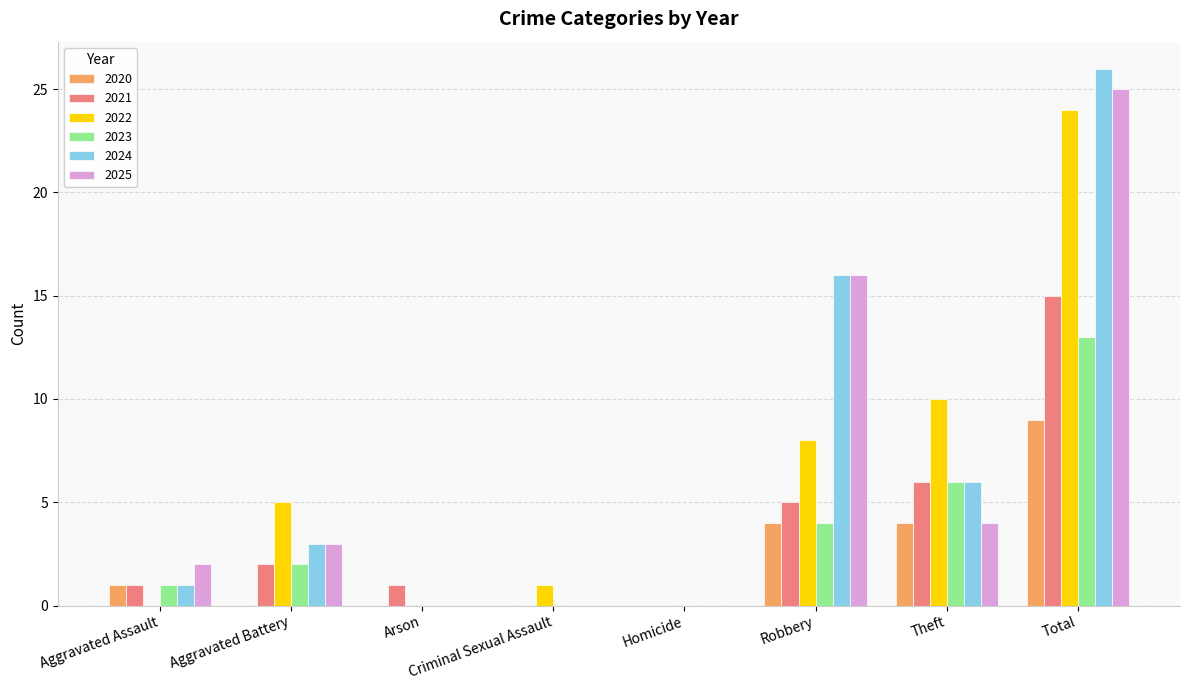

What is the sum of the 2021 values at Robbery and Aggravated Battery?

7